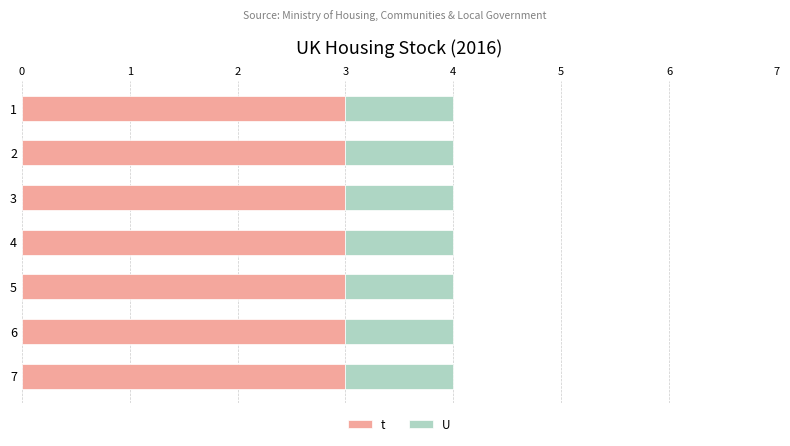

True or false: t has a value of 3 at 2.

True